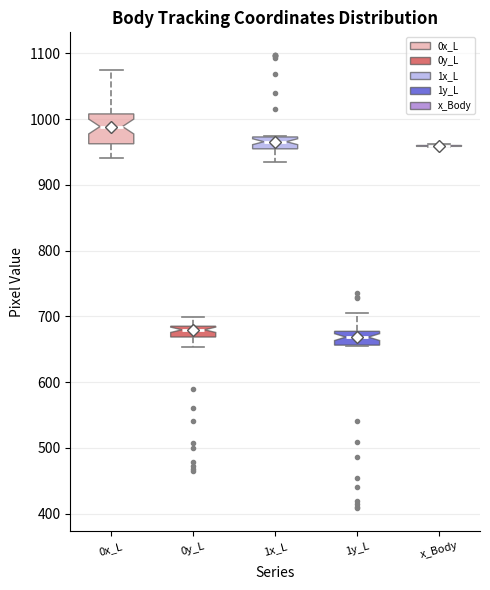

Where does the lower whisker of the box for 0y_L end on the y-axis? The values are not printed on the chart, so give them approximately, as read against the axis.

650